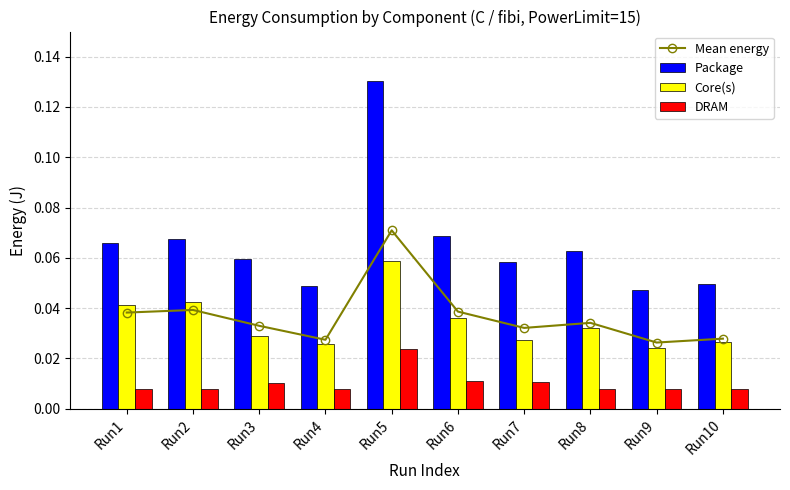

Which series has the largest total across all categories?

Package